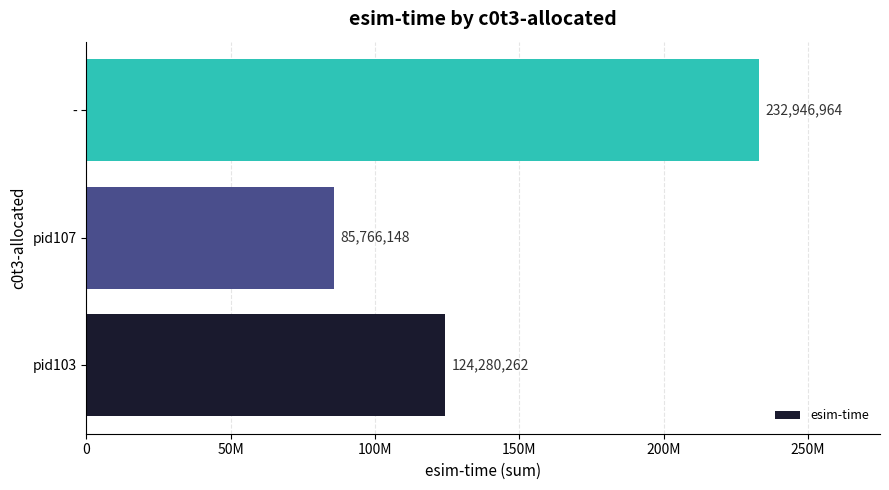

Rank the categories by value from highest to lowest.

-, pid103, pid107